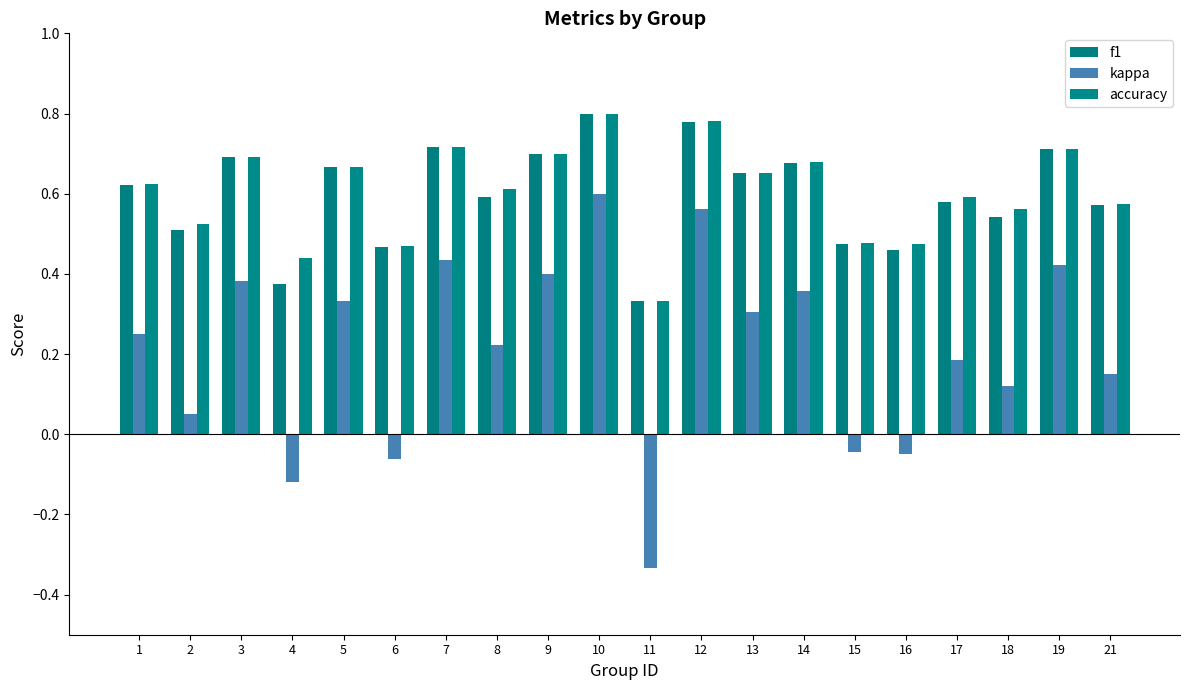

What is the difference between the maximum and minimum values in the accuracy series?

0.5